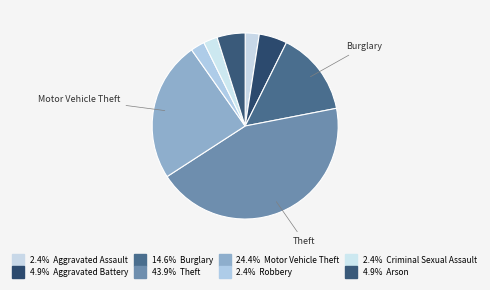

Rank the categories by value from highest to lowest.

Theft, Motor Vehicle Theft, Burglary, Aggravated Battery, Arson, Aggravated Assault, Robbery, Criminal Sexual Assault